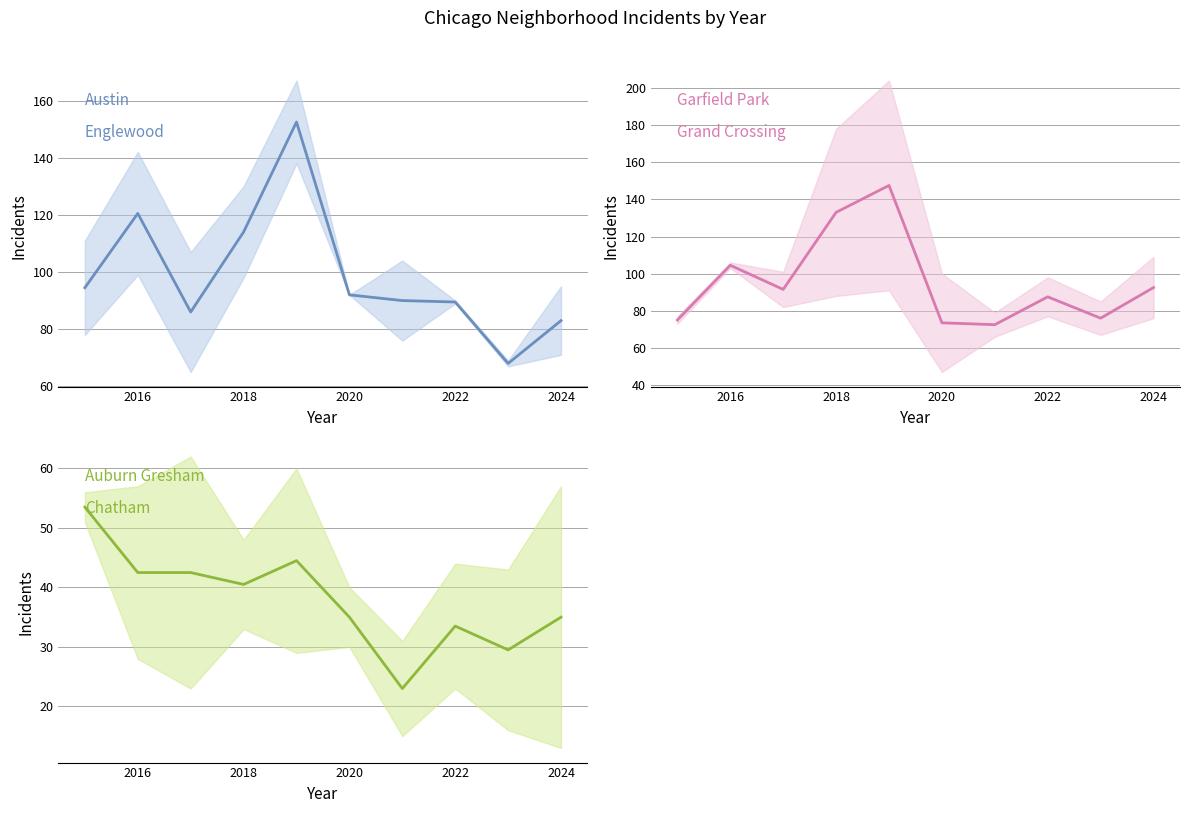

What is the value of the Austin point at the 10th from the left?

83.0